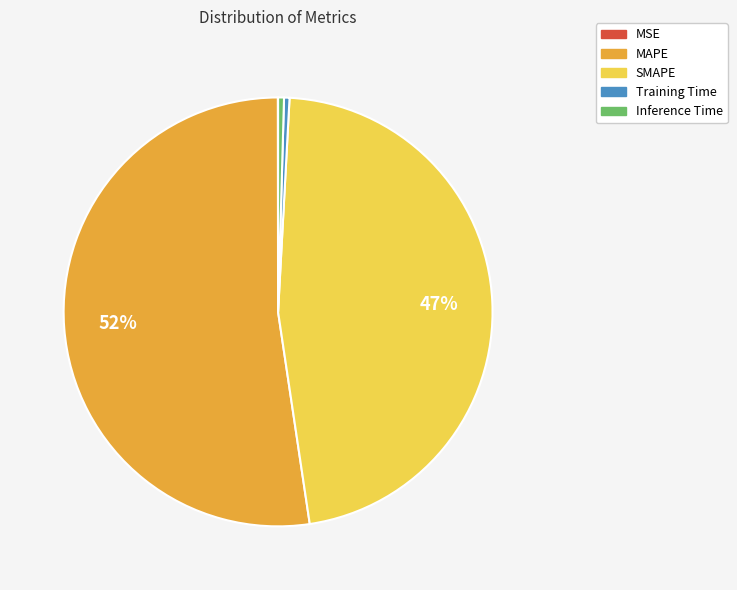

True or false: SMAPE accounts for 60% of the total.

False